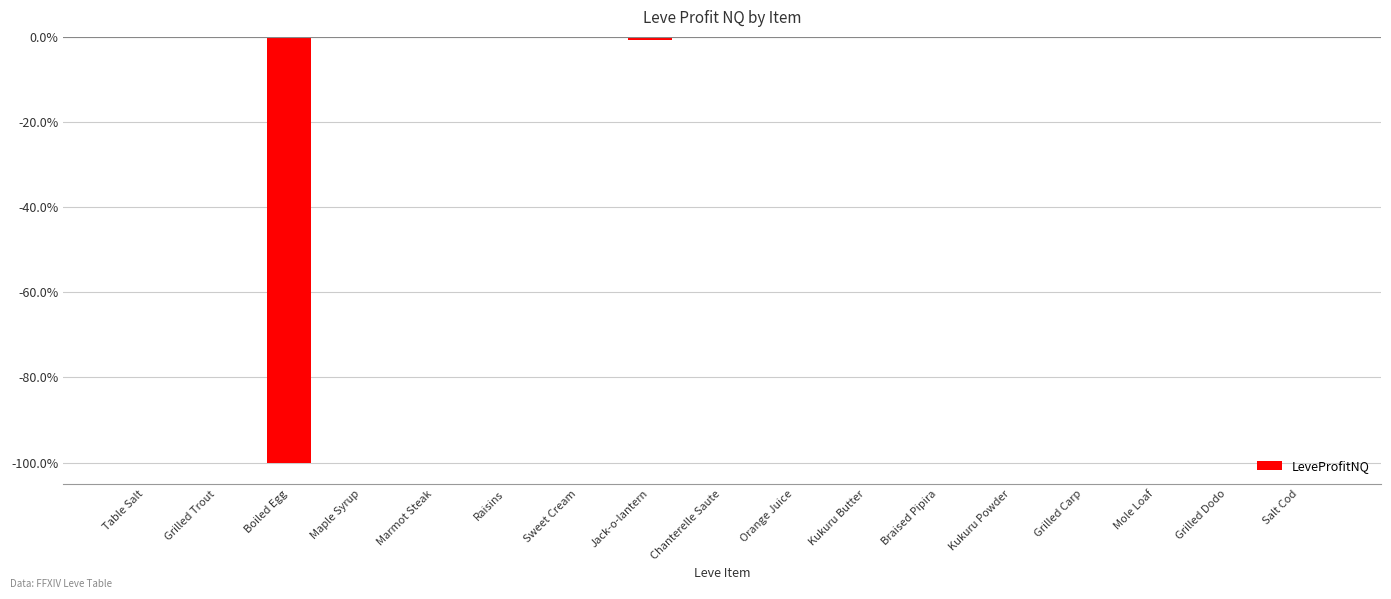

Are the bars horizontal?

No